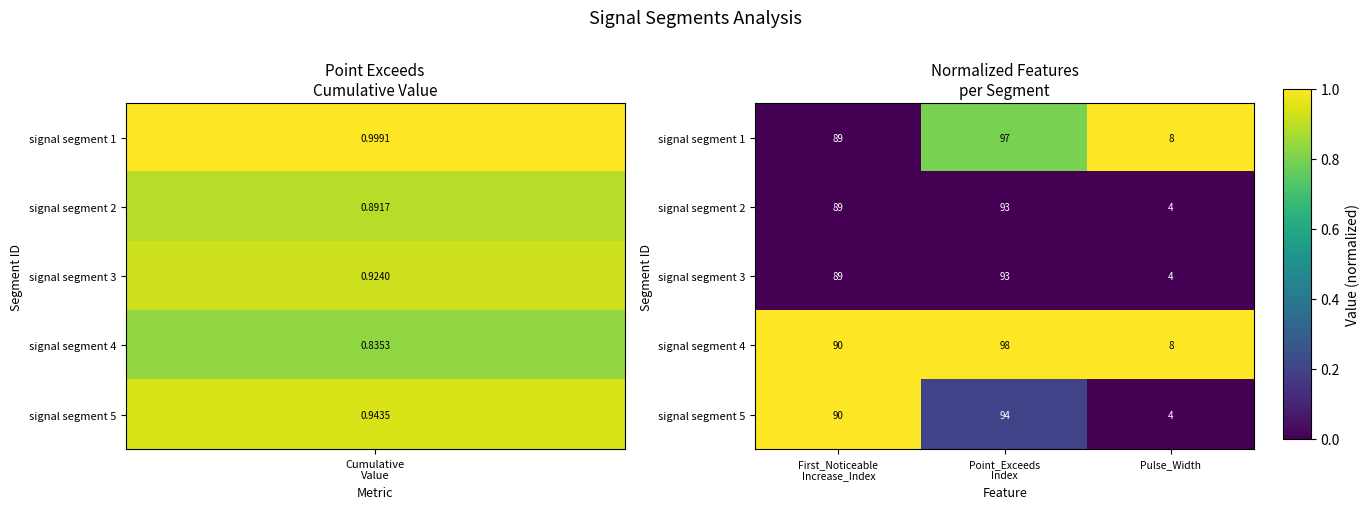

How many data points in signal segment 3 are less than 89?

1